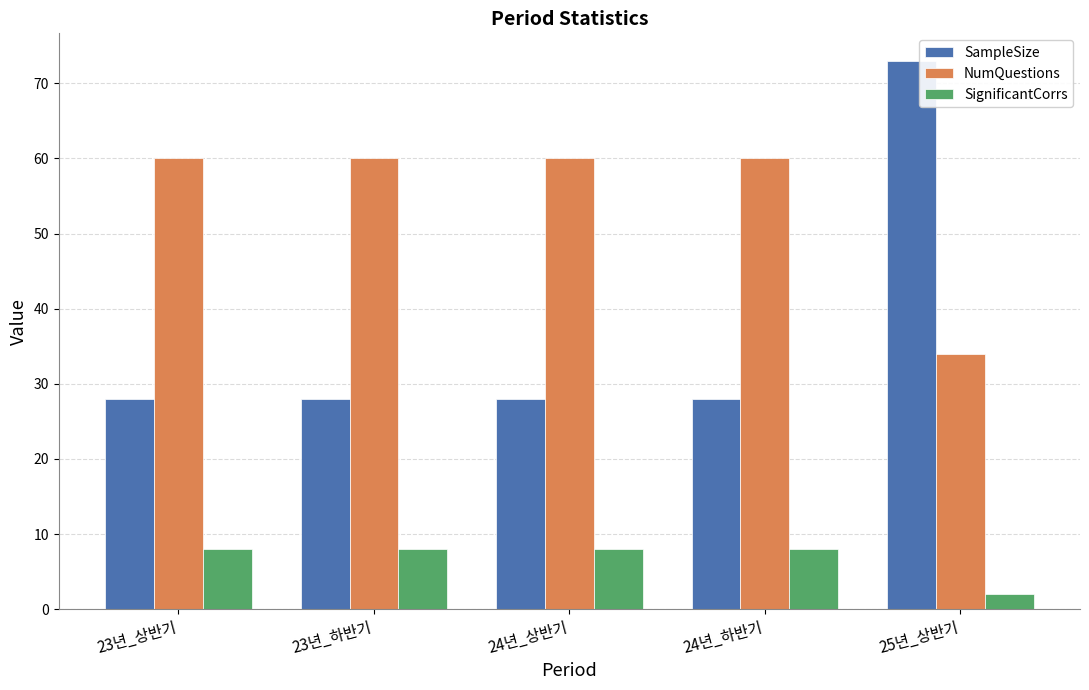

What is the value of the NumQuestions bar at the 2nd from the left?

60